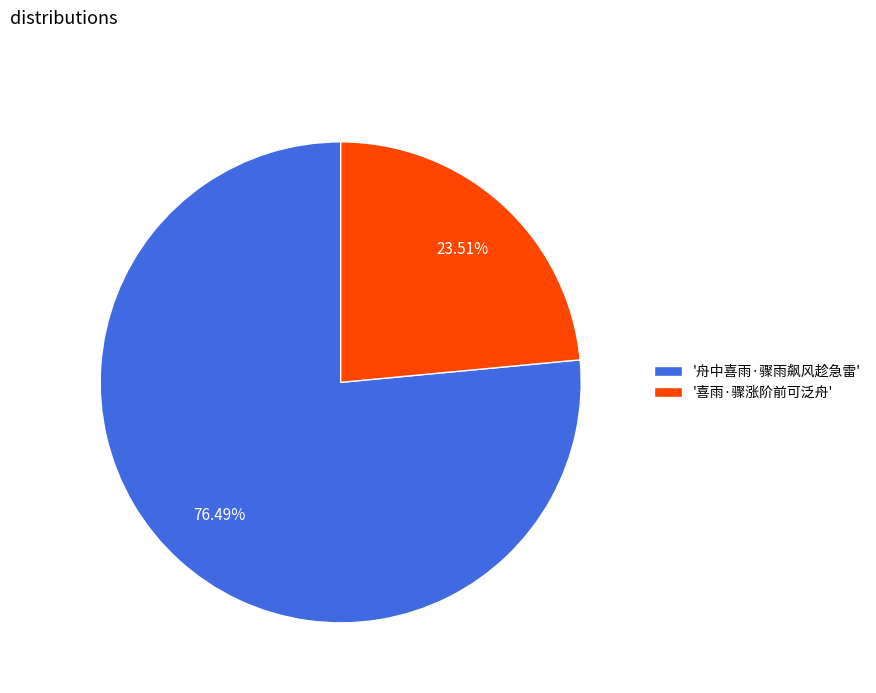

Which category has the biggest portion of the pie?

'舟中喜雨·骤雨飙风趁急雷'